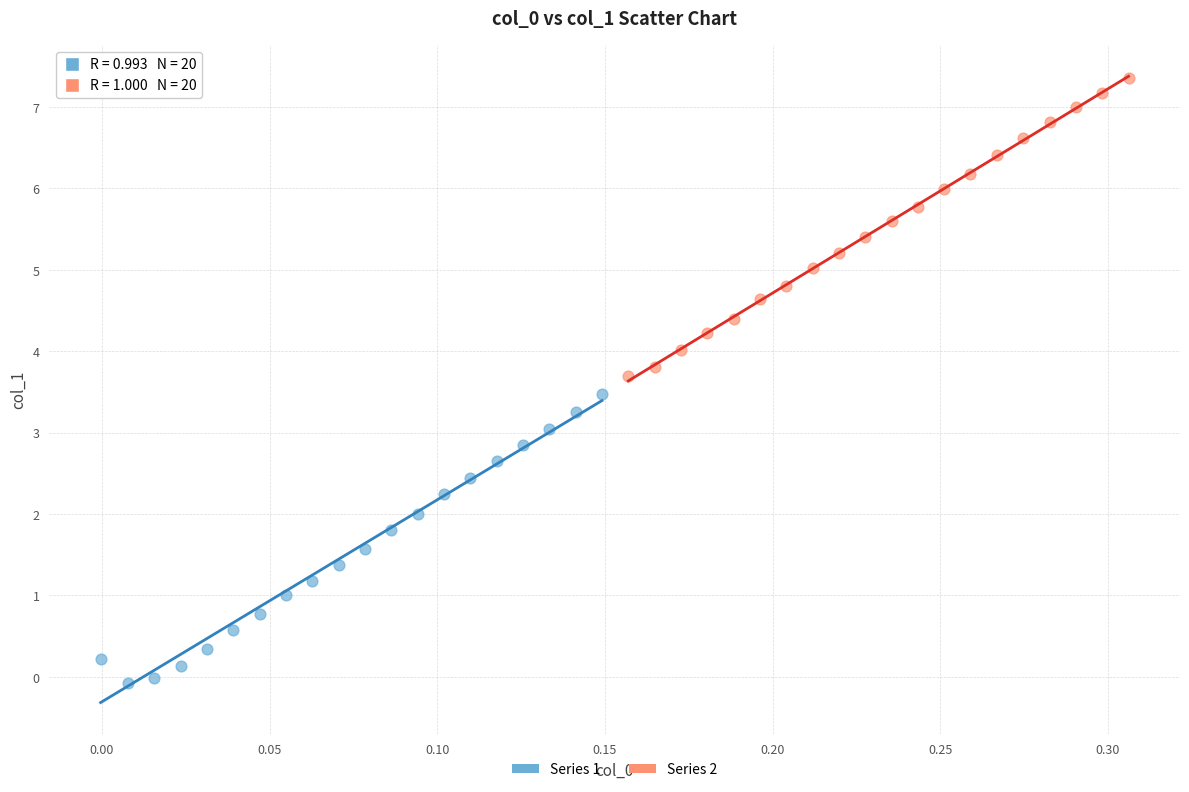

Which series reaches the maximum Y coordinate?

Series 2